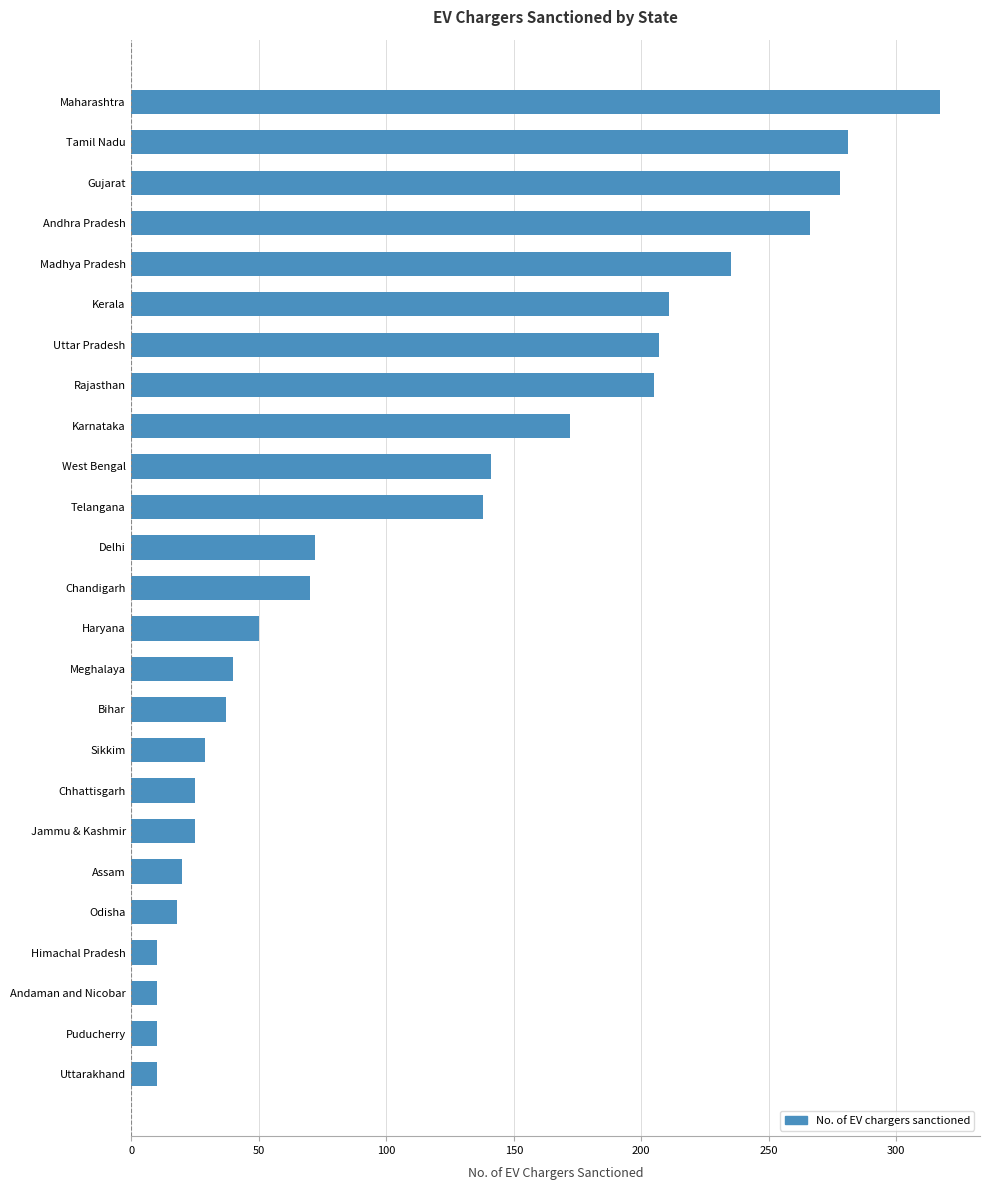

Where is the data nearest to the value 163?

Karnataka